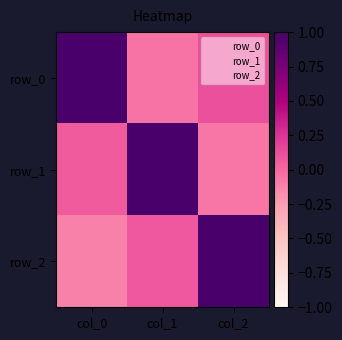

True or false: row_1 has a value of 0.7 at col_1.

False